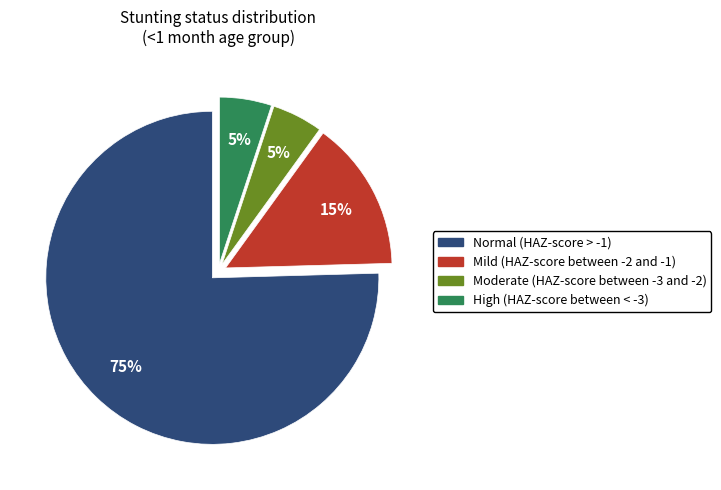

True or false: Moderate (HAZ-score between -3 and -2) accounts for 19% of the total.

False